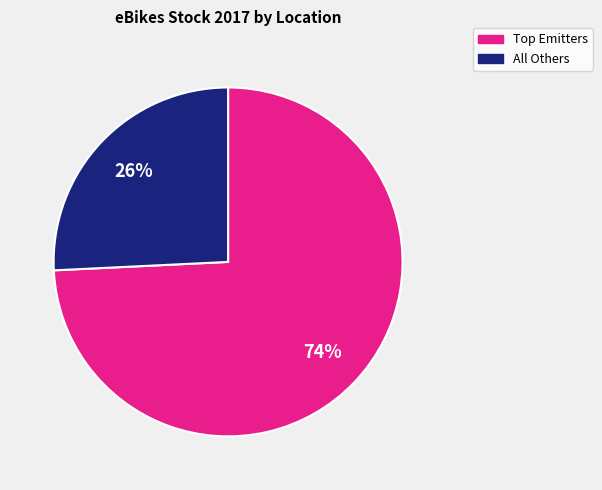

The All Others slice represents 20% of the pie. True or false?

False